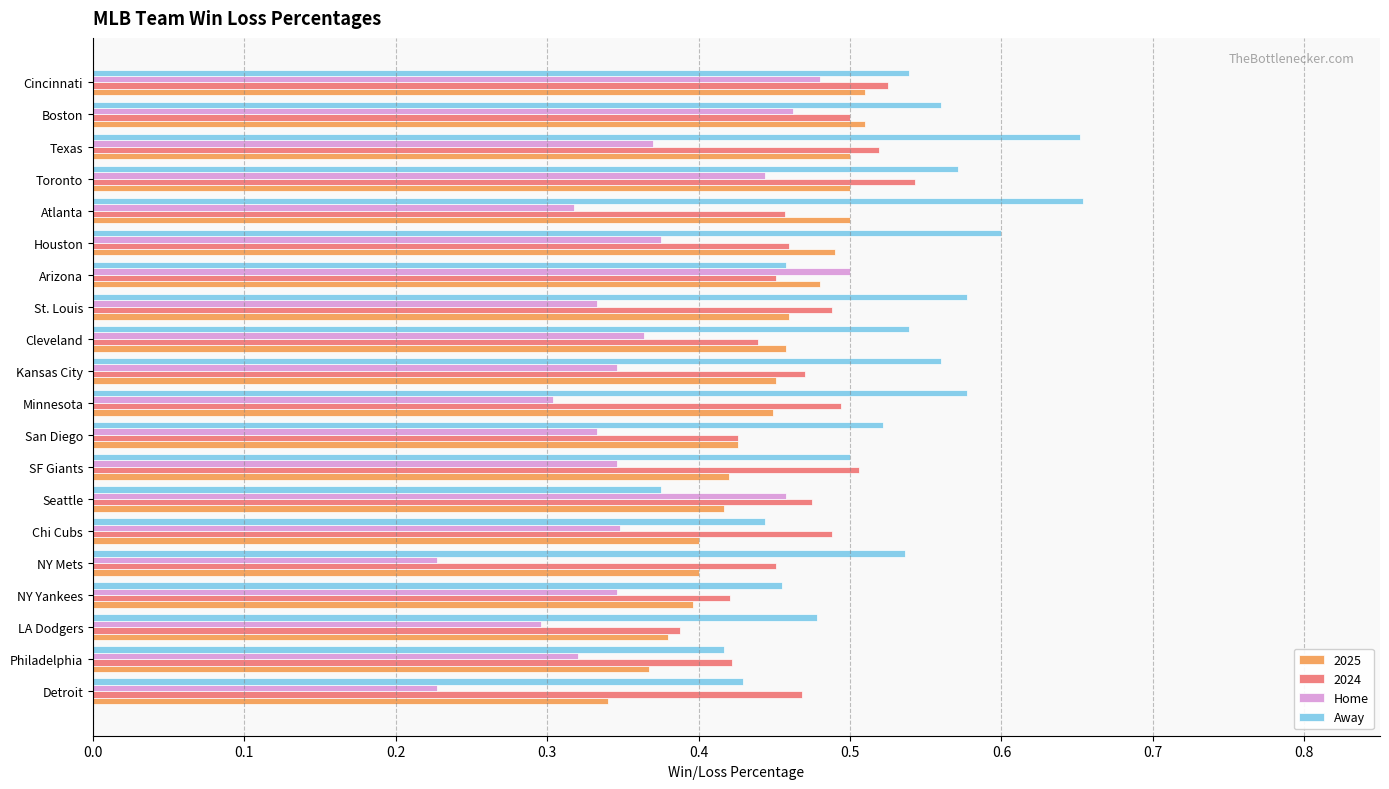

Where is 2025 nearest to the value 0?

Detroit